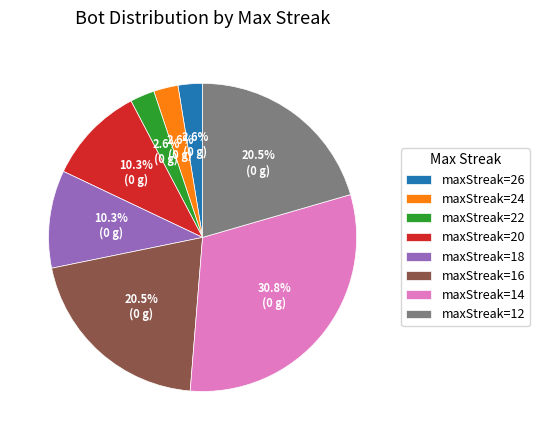

Is the sum of maxStreak=20 and maxStreak=12 greater than half?

No